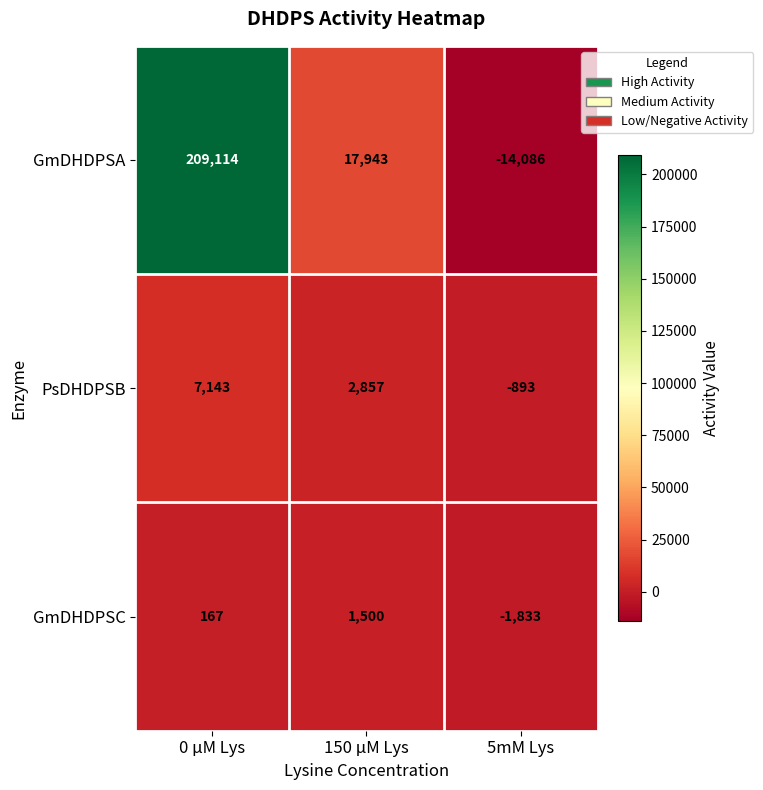

Reading left to right, what are all the values shown in this chart?

GmDHDPSA: 209114	17943	-14086
PsDHDPSB: 7143	2857	-893
GmDHDPSC: 167	1500	-1833